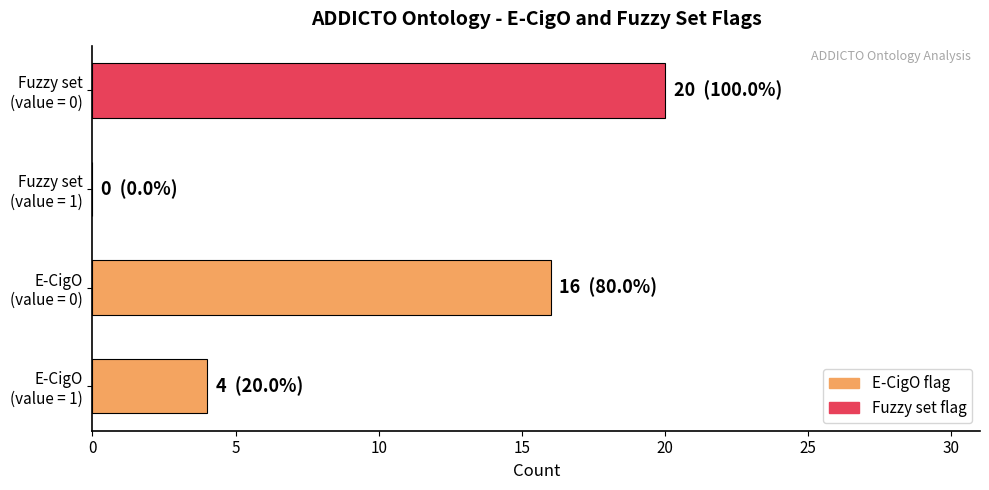

What is the greatest value displayed?

20